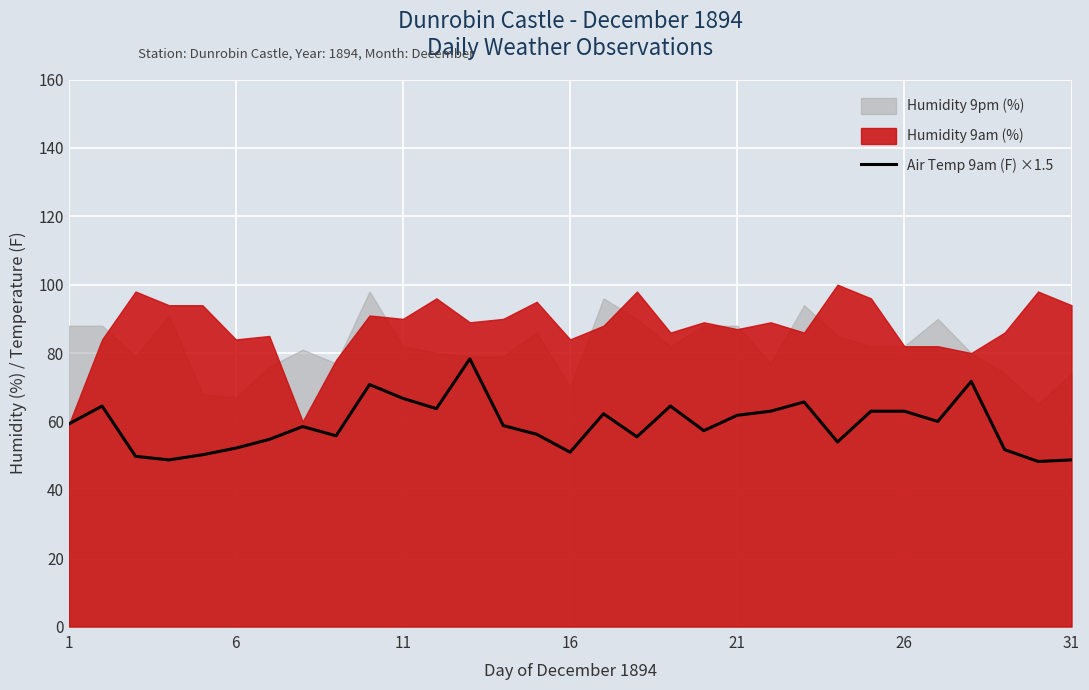

Approximately how many times larger is the value at 11 compared to 10?

1.0